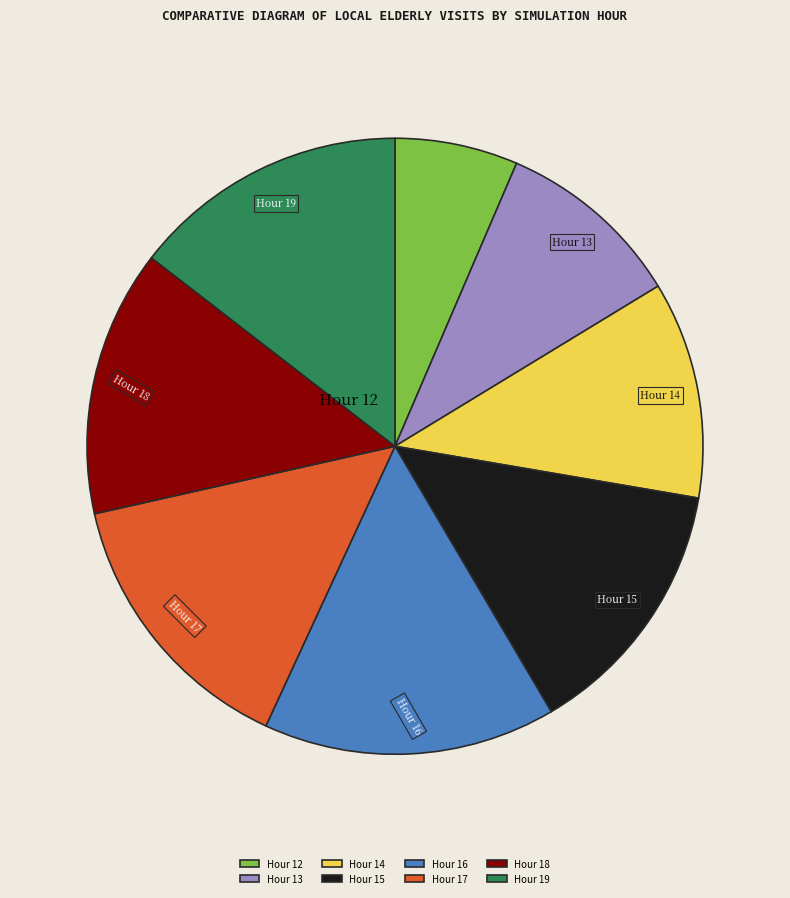

Do Hour 14 and Hour 19 together represent more than half of the pie?

No